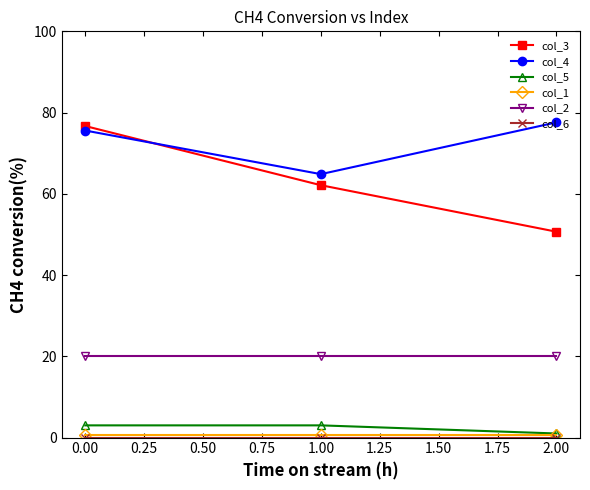

Which series has the largest total across all categories?

col_4